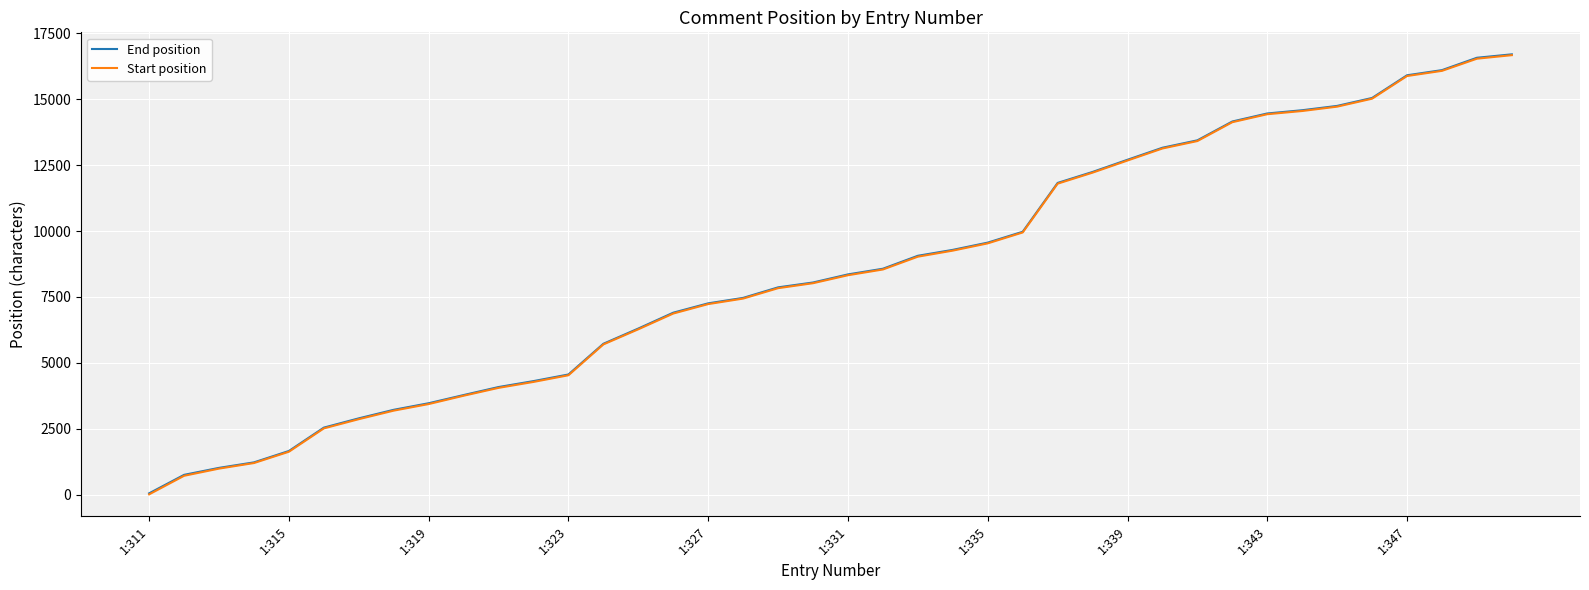

True or false: Start position and End position cross at least once.

False